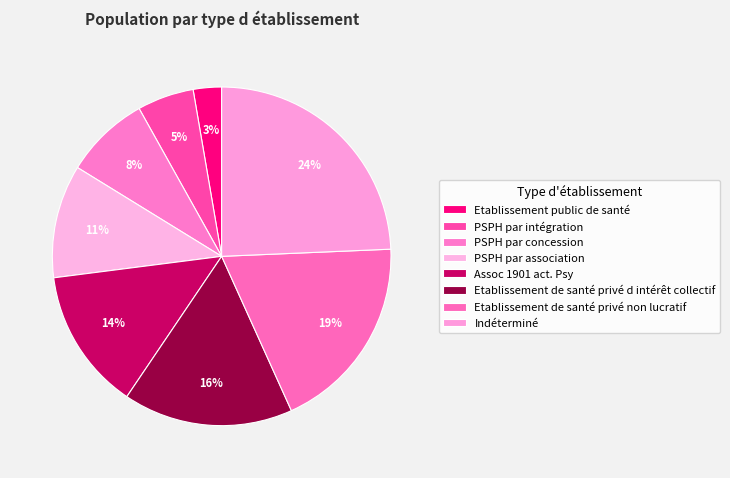

How many segments does this pie chart have?

8